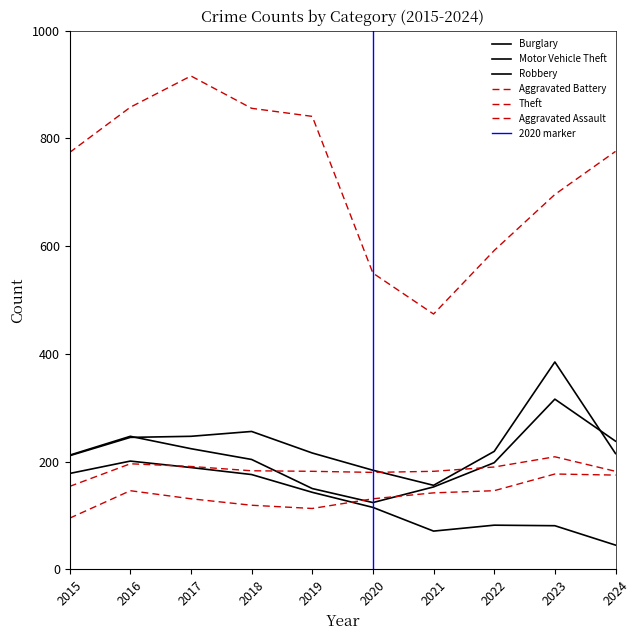

At which category does Theft reach its first local peak?

2017